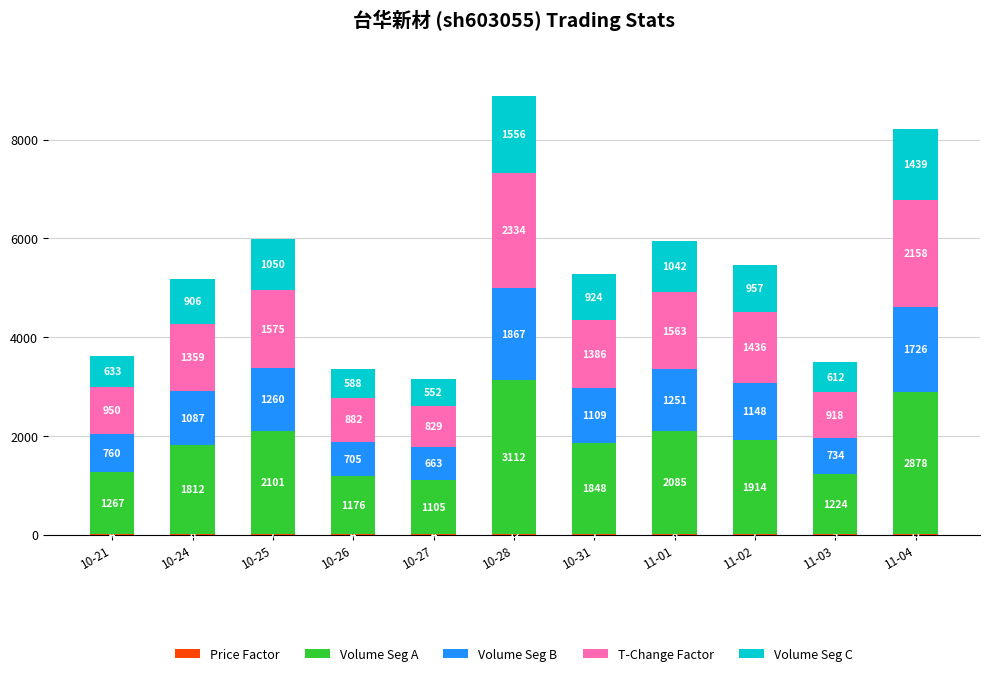

At which category is the sum across all series the highest?

10-28